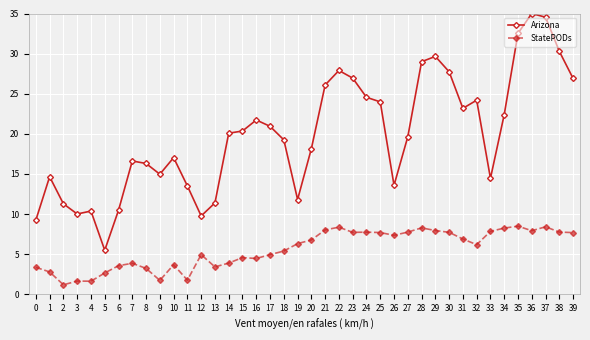

True or false: Arizona and StatePODs cross at least once.

False